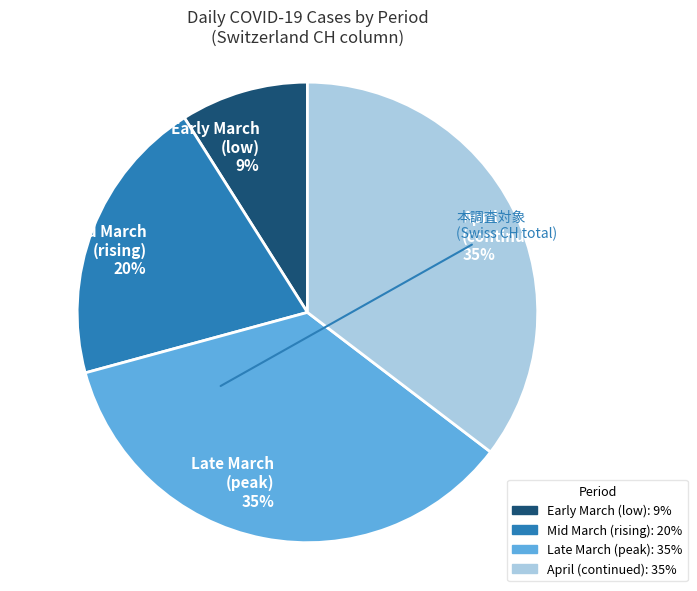

Do Mid March (rising) 20% and Late March (peak) 35% together represent more than half of the pie?

Yes